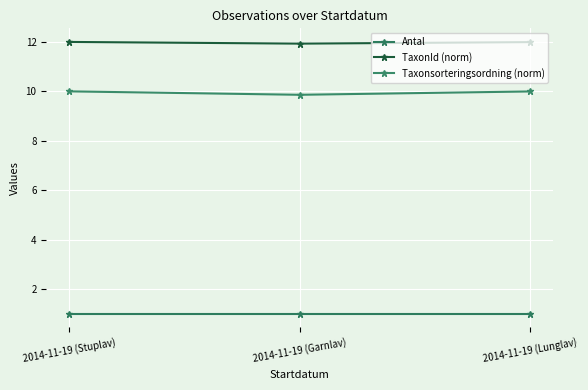

What is the smallest value displayed?

1.0